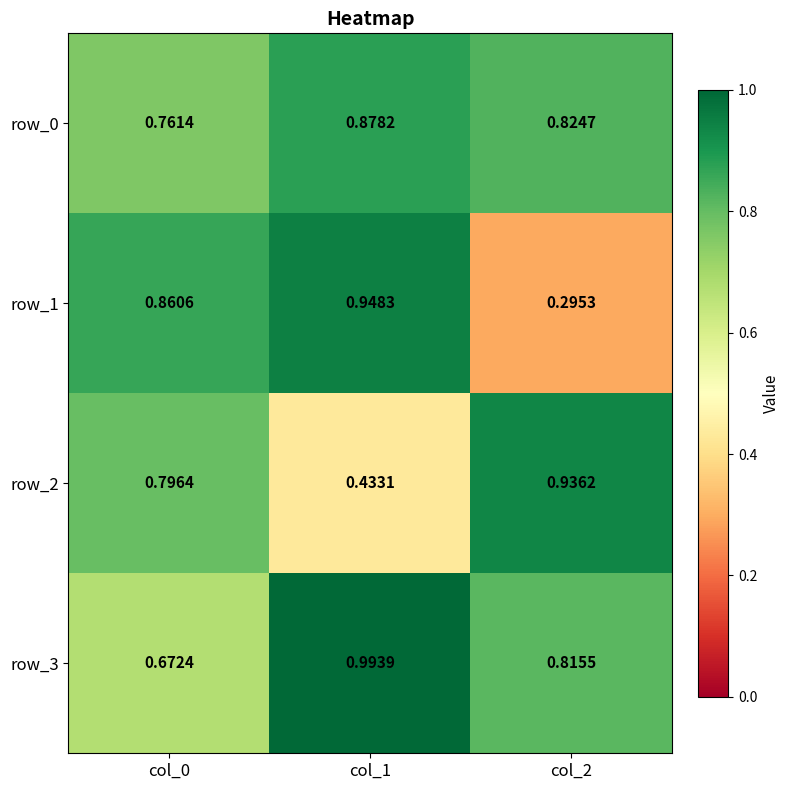

Is the value of row_2 at col_1 greater than the value of row_0 at col_2?

No